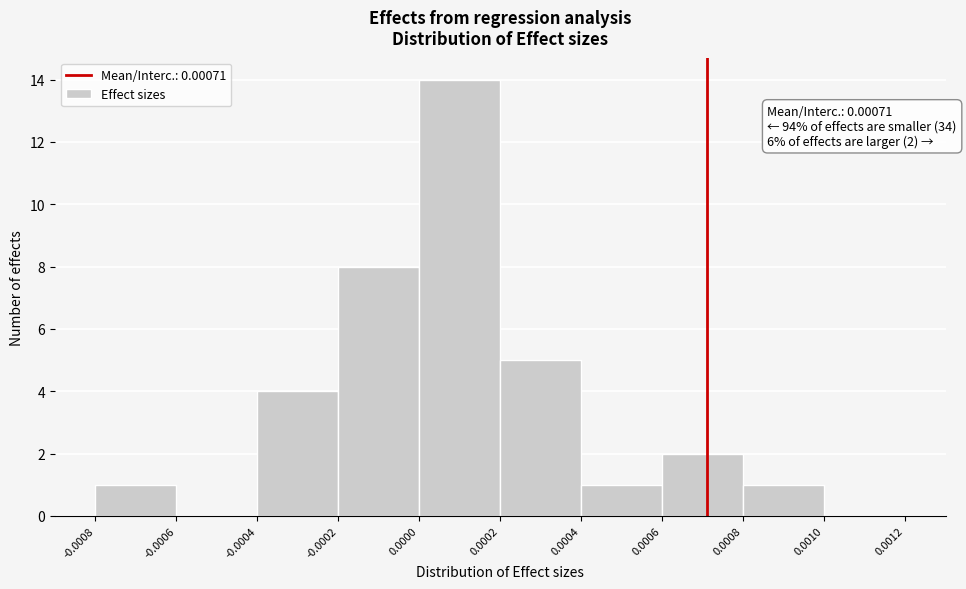

Which range on the x-axis has the tallest bar?

0.0000 to 0.0002